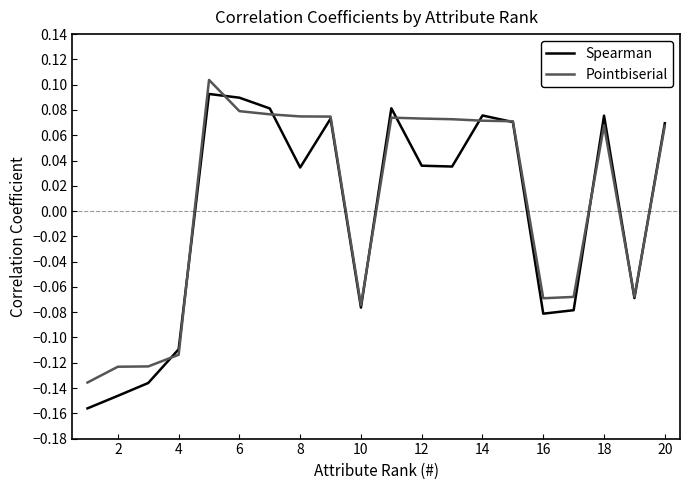

Rank the series by their maximum value, from lowest to highest.

Spearman, Pointbiserial